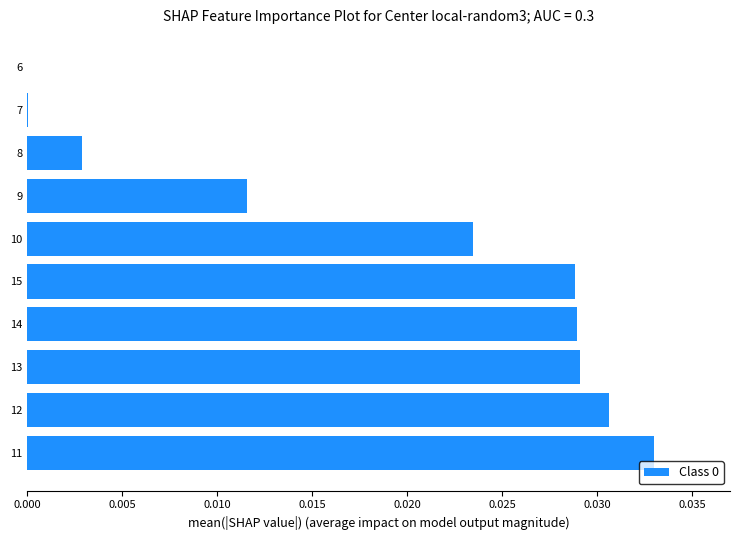

Between 8 and 10, which is larger?

10